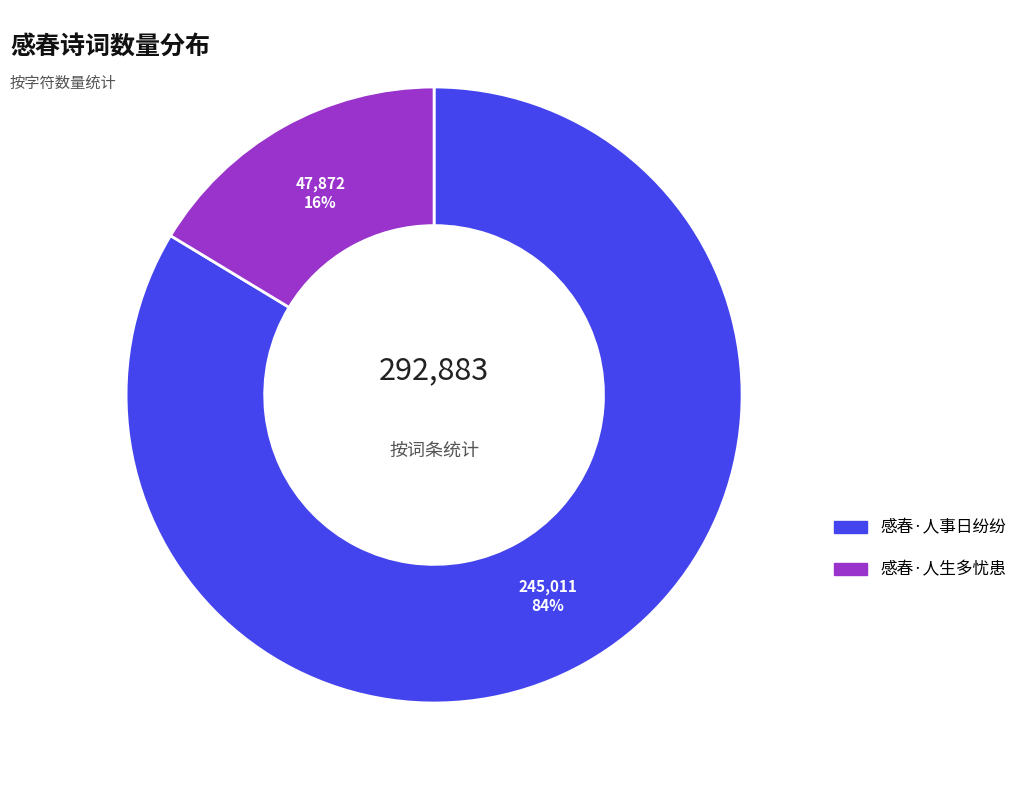

Is it true that 感春·人生多忧患 is 16% of the pie?

True